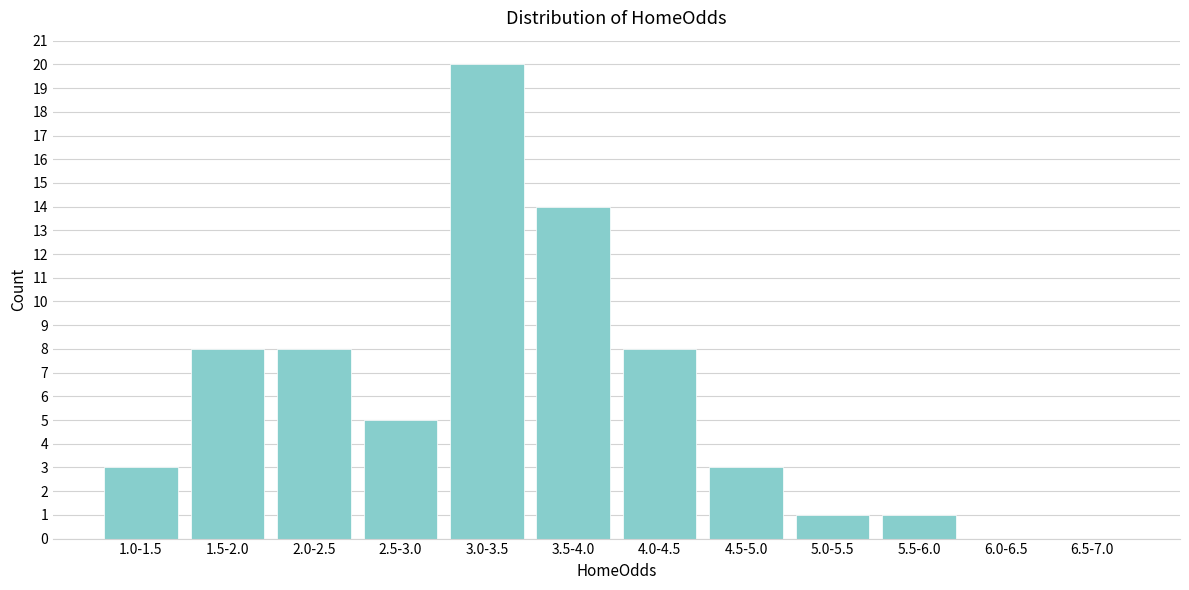

Reading left to right, extract all data points from this chart.

1.0-1.5=3	1.5-2.0=8	2.0-2.5=8	2.5-3.0=5	3.0-3.5=20	3.5-4.0=14	4.0-4.5=8	4.5-5.0=3	5.0-5.5=1	5.5-6.0=1	6.0-6.5=0	6.5-7.0=0